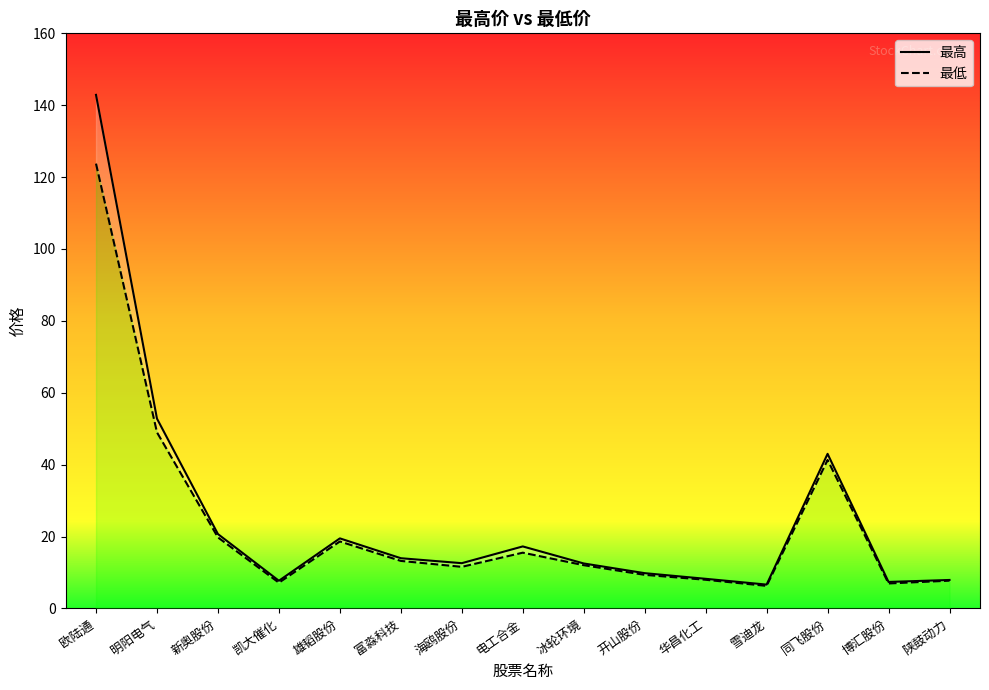

What is the spread (max minus min) of values at 雪迪龙?

0.4